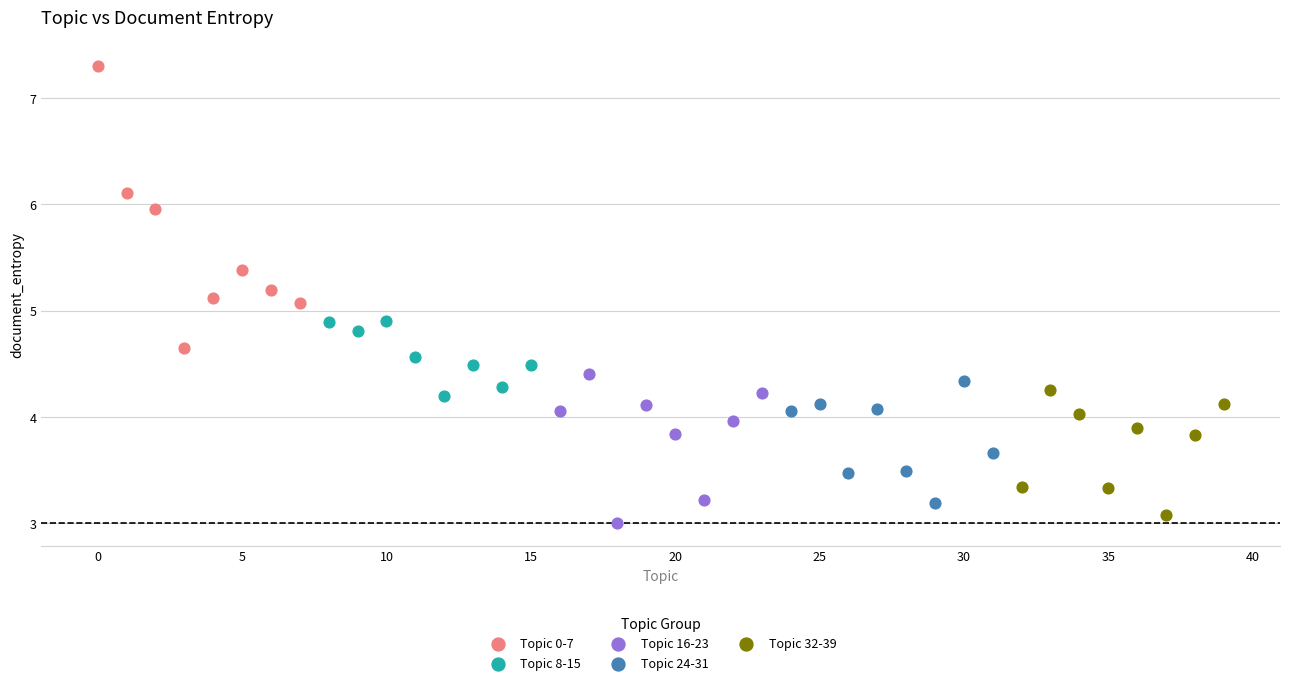

Which series contains the highest Y value?

Topic 0-7